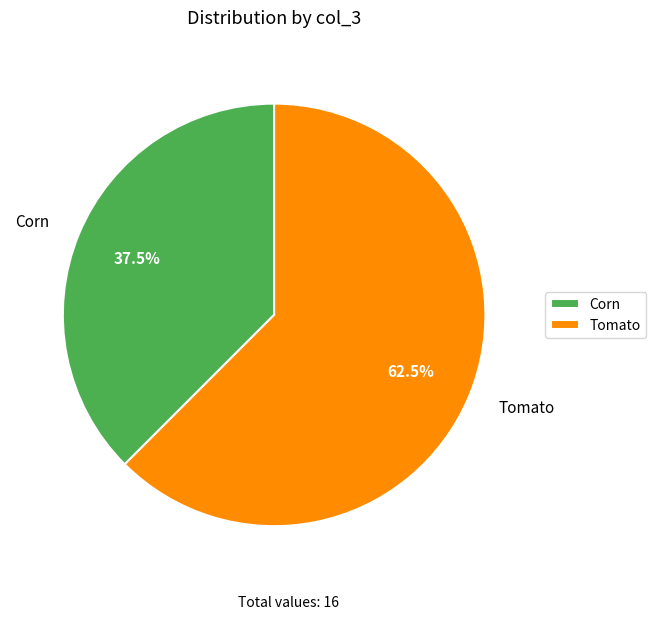

Which slice is the smallest?

Corn